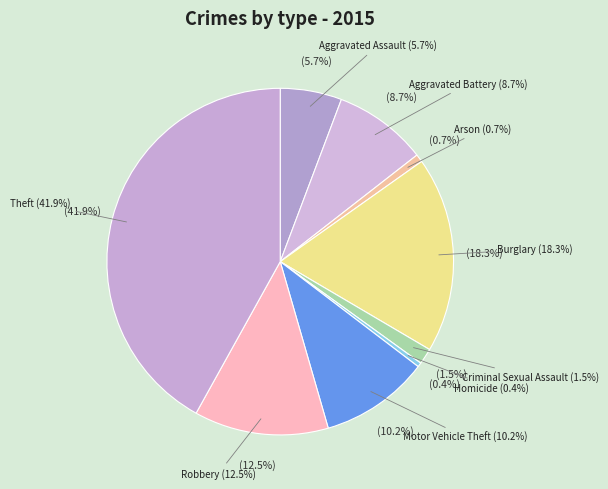

To the nearest percent, what portion does Motor Vehicle Theft represent?

10%